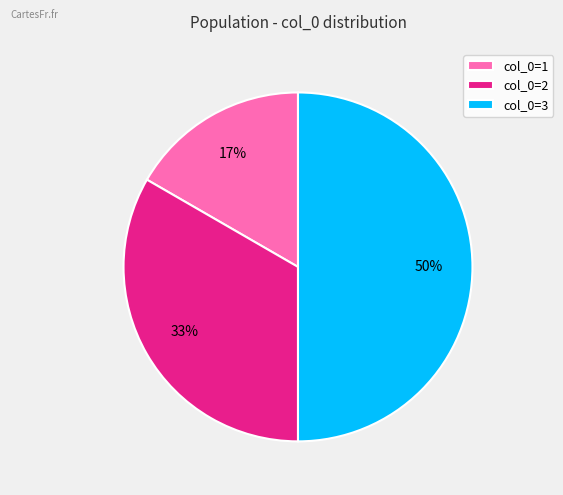

To the nearest percent, what is the difference between the largest and smallest slice percentages?

33%